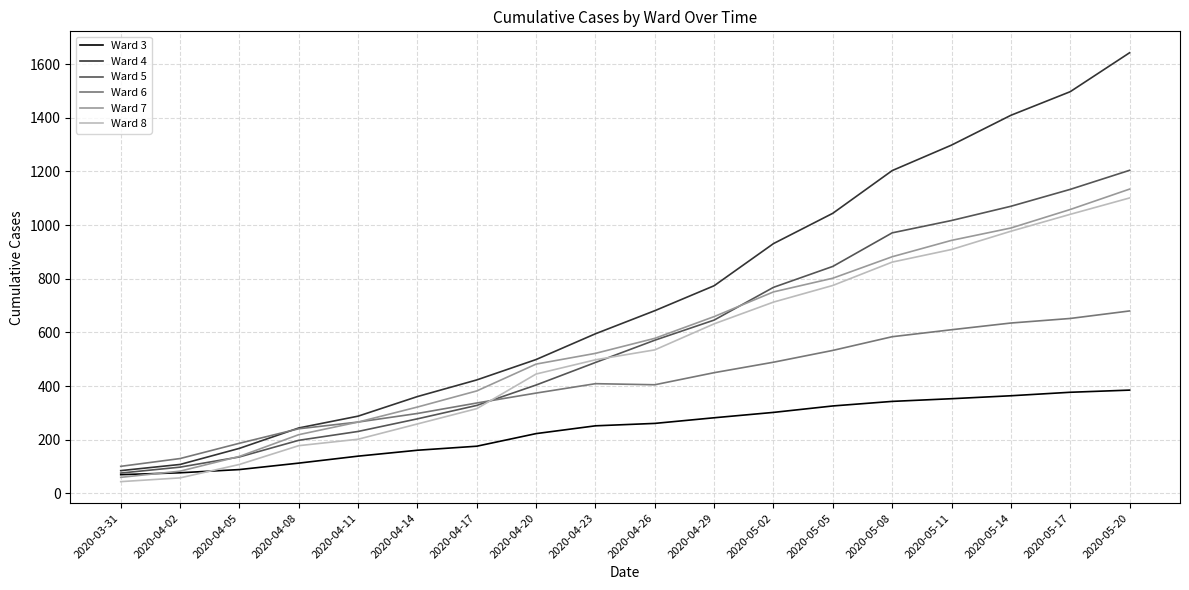

What is the difference between the Ward 5 values at 2020-05-08 and 2020-05-17?

162